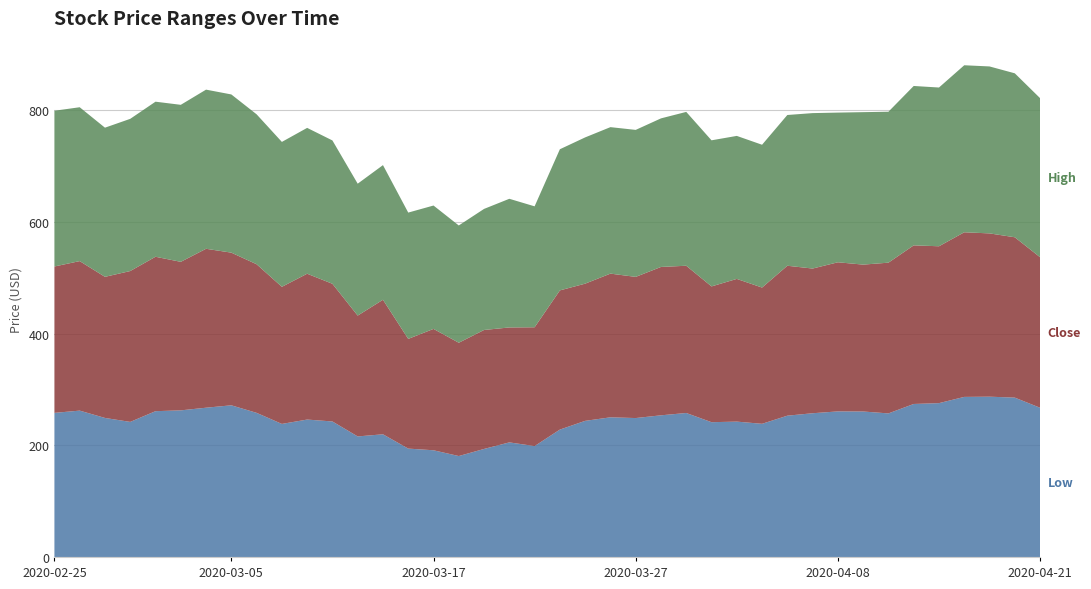

Reading left to right, transcribe all the data shown in this chart.

Low: 258.0	262.0	248.9	241.8	261.0	262.5	267.2	271.5	258.0	238.2	246.0	242.6	215.8	219.6	194.0	191.0	180.7	193.4	205.1	198.5	228.1	243.7	250.0	248.7	253.6	257.8	241.3	242.3	238.4	252.9	257.3	260.6	260.4	257.0	273.9	275.4	286.5	286.9	285.3	267.1
Close: 262.0	267.6	252.6	270.1	276.4	265.9	284.5	273.3	266.0	245.4	261.1	246.5	216.3	240.8	196.4	217.3	202.8	213.0	205.8	212.7	249.2	245.6	257.2	252.7	265.6	263.6	243.1	255.5	243.9	268.4	259.0	267.0	263.0	269.9	284.0	280.8	294.7	292.3	287.0	269.5
High: 278.8	275.5	267.0	272.5	277.6	281.1	284.9	283.2	268.4	259.4	261.1	256.6	236.1	241.0	226.1	220.9	209.9	216.7	230.3	216.5	252.7	261.8	262.2	263.1	266.0	275.4	261.5	256.0	255.6	269.9	278.2	268.0	272.9	270.2	285.3	284.2	299.0	298.9	293.5	284.8